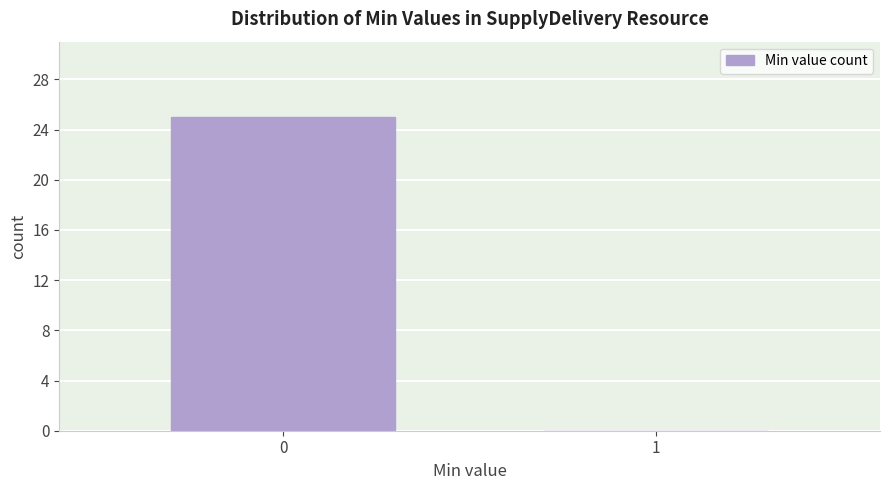

Reading left to right, transcribe all the data shown in this chart.

0=25	1=0